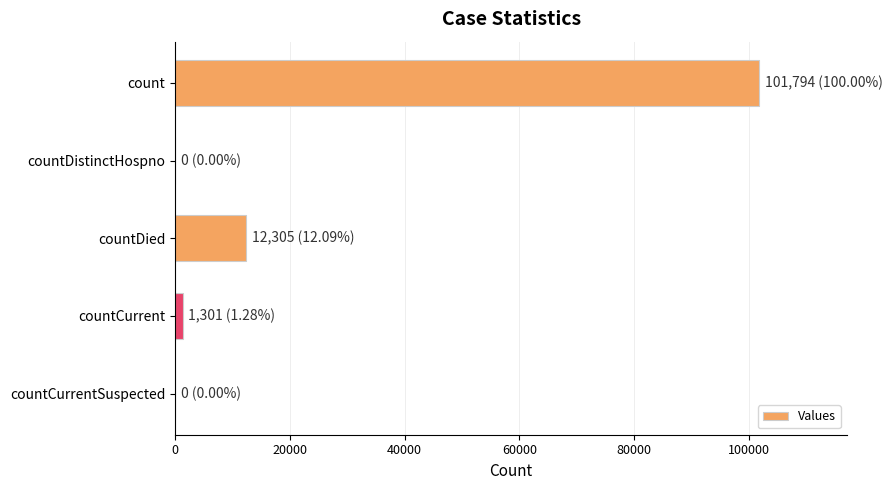

What is the change in value from count to countDistinctHospno?

-101794